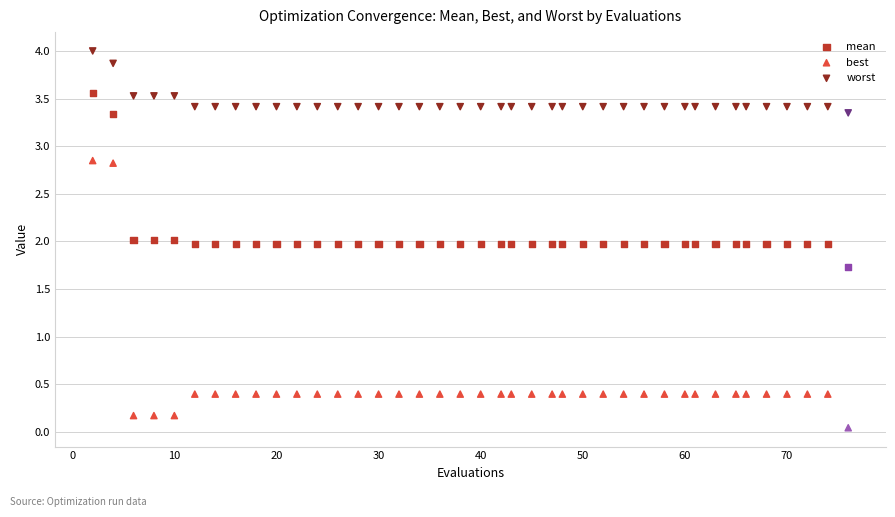

Which series reaches the minimum Y coordinate?

best